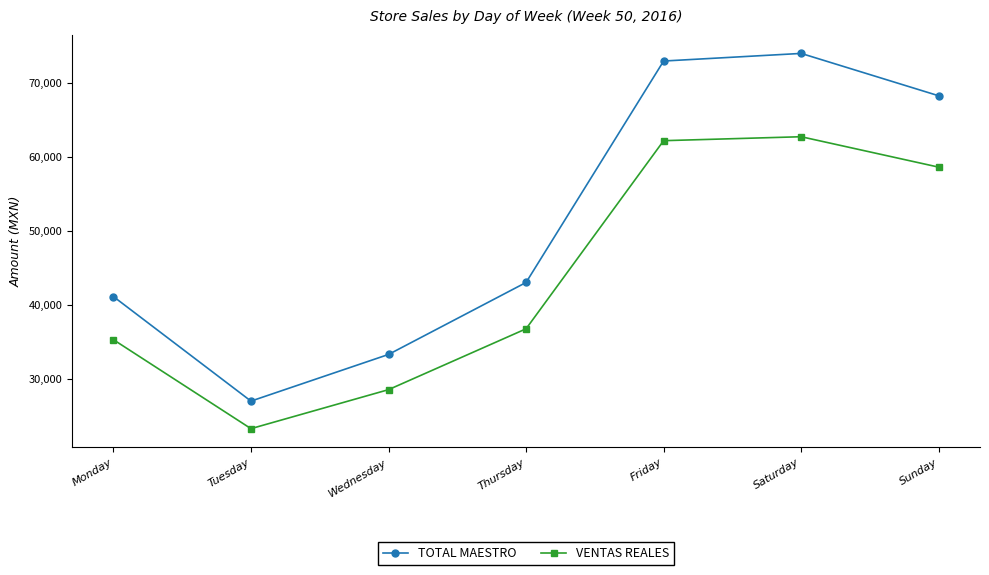

At which category is the sum across all series the highest?

Saturday